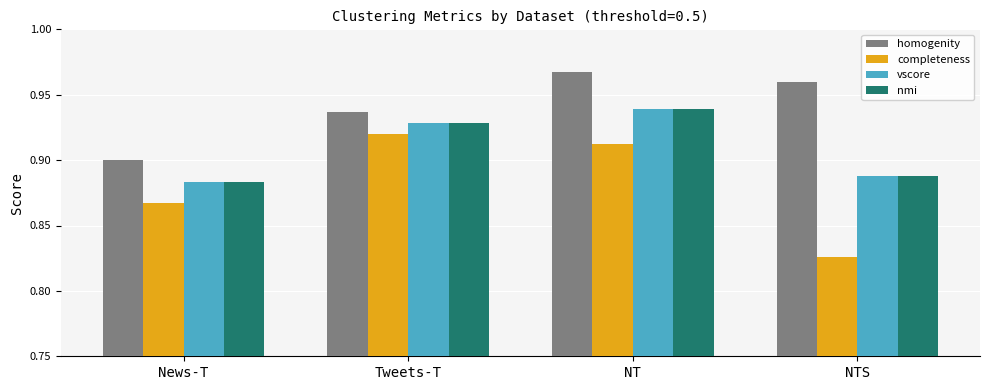

At which label is homogenity closest to 0?

News-T